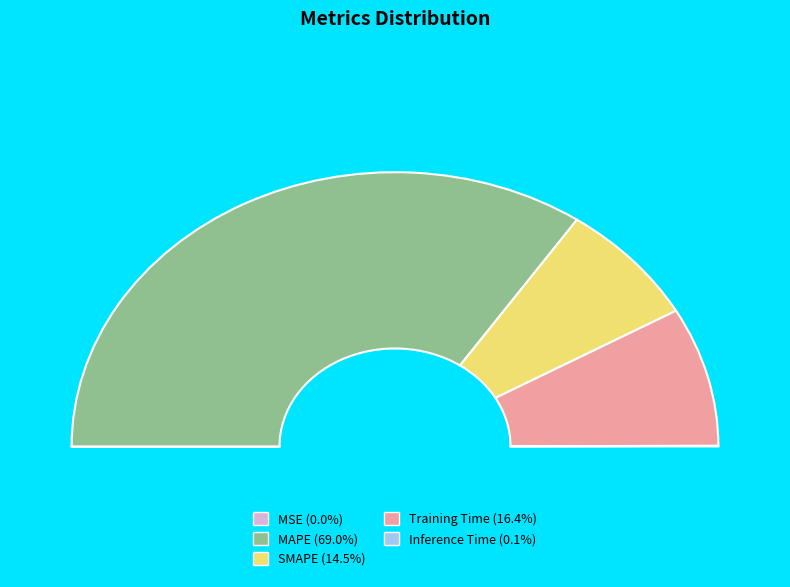

To the nearest percent, what percentage of the pie is SMAPE?

15%